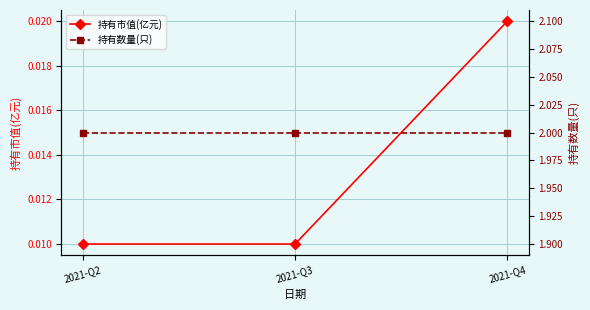

At which category is the sum across all series the highest?

2021-Q4